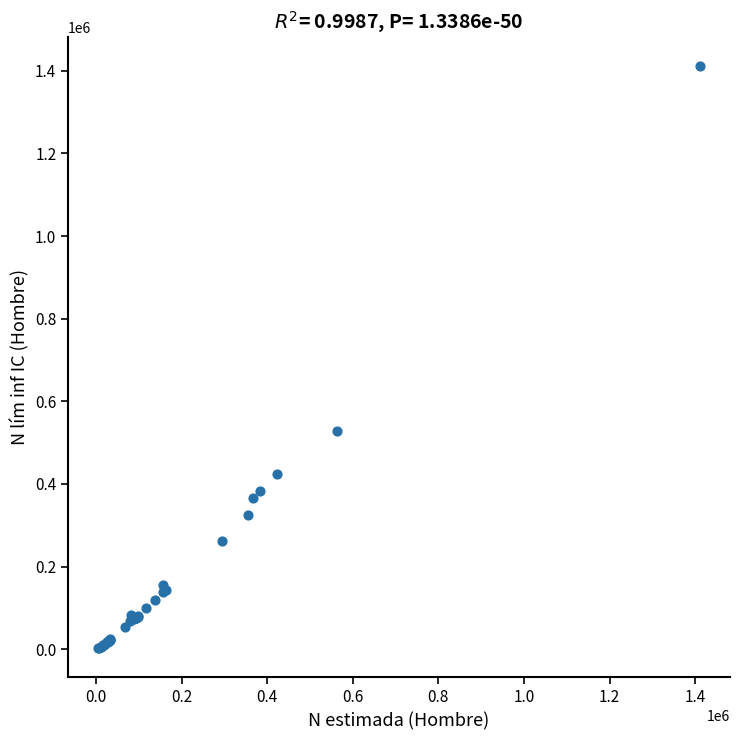

What Y value in the scatter plot is closest to 706476?

527060